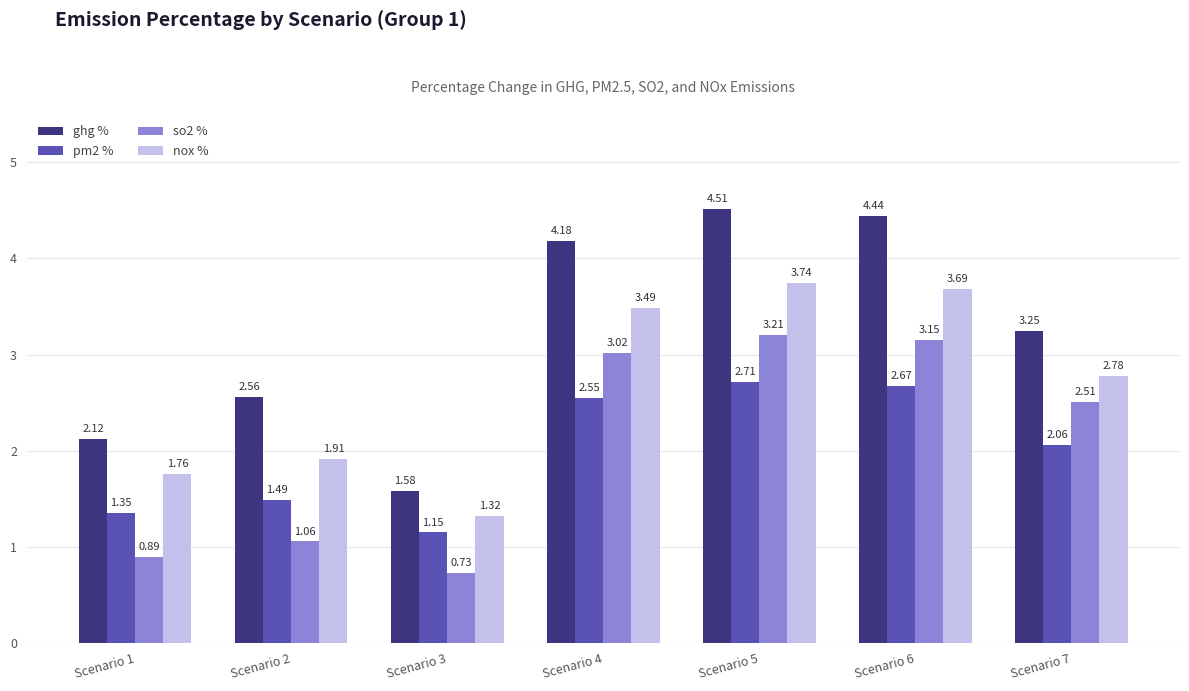

Which series has the largest range (max minus min)?

ghg %